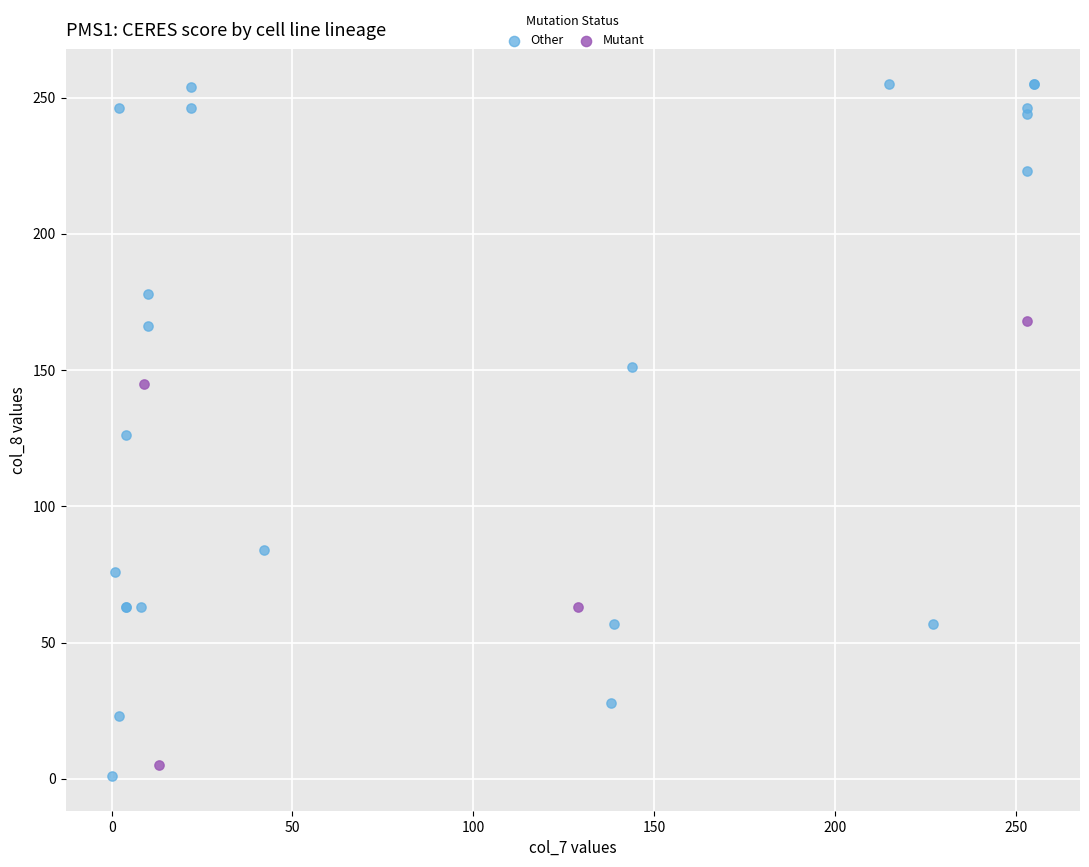

Which series has the largest Y range (max minus min)?

Other